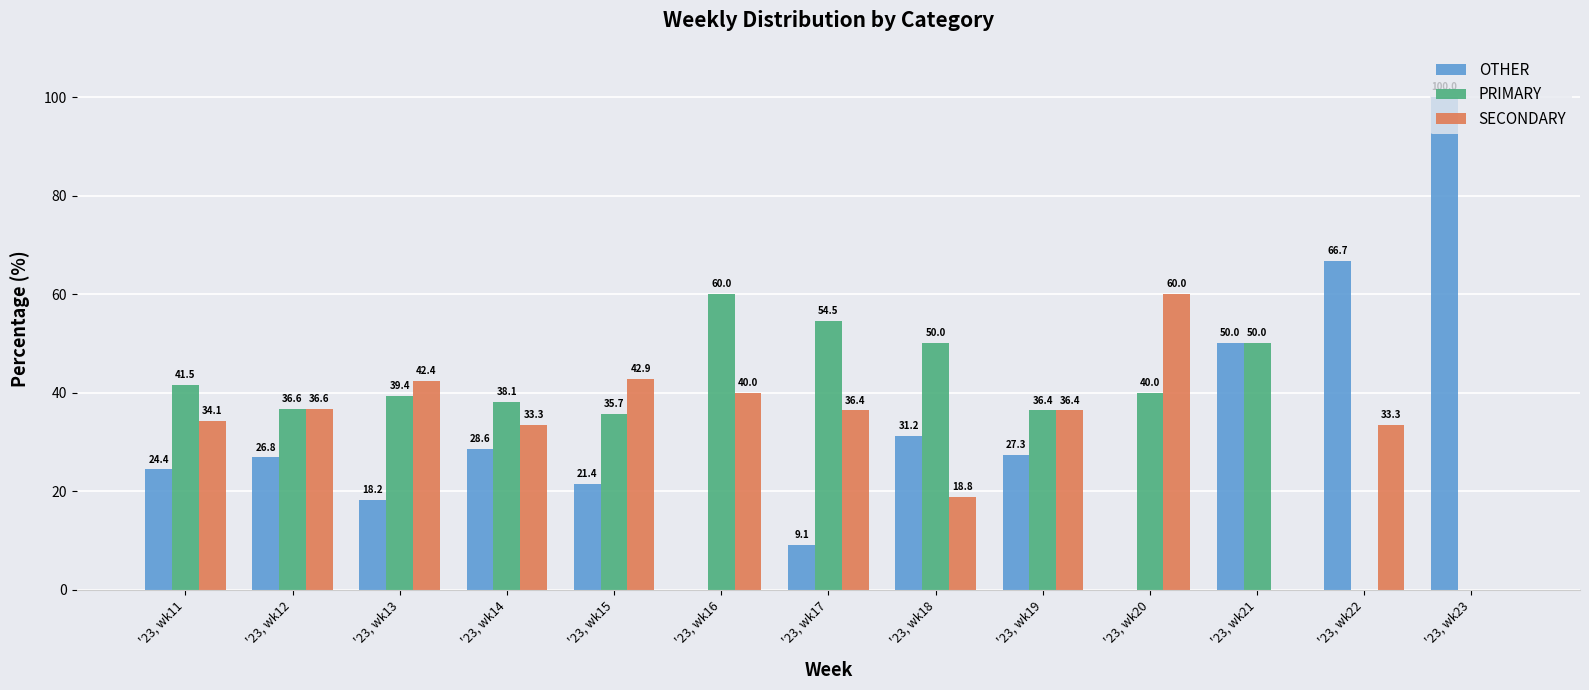

Is it true that OTHER equals 7.3 at '23, wk14?

False